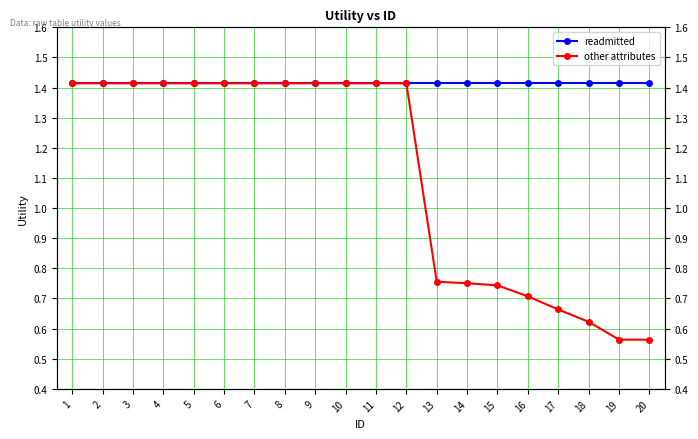

Which label corresponds to the largest value in the chart?

1